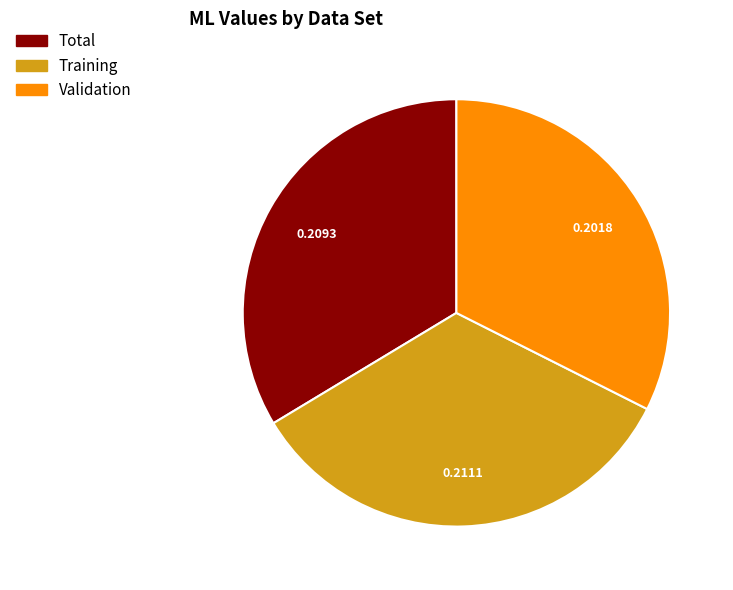

Which category has the smallest portion of the pie?

Validation